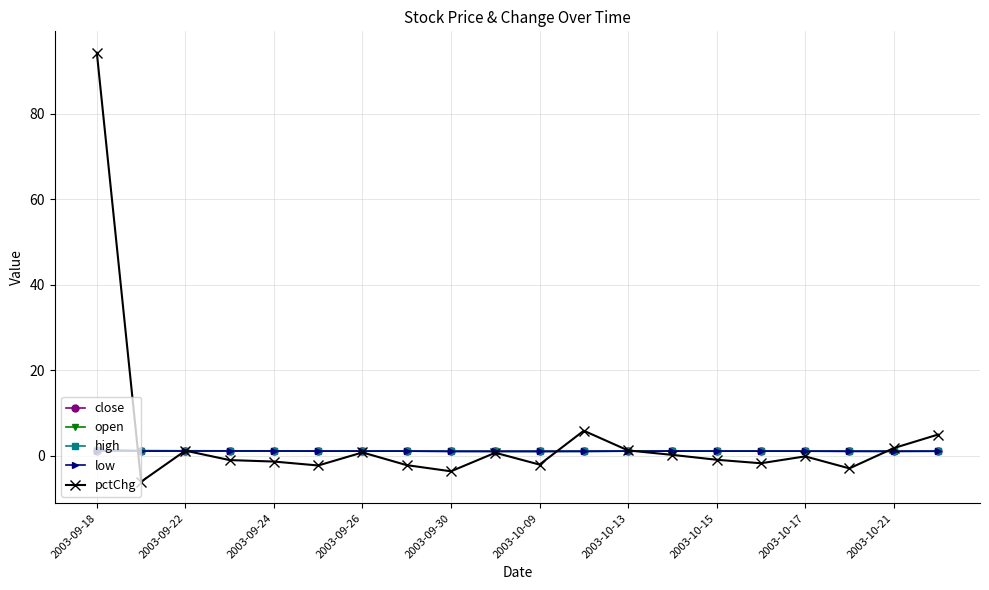

Which series has the widest spread of values?

pctChg